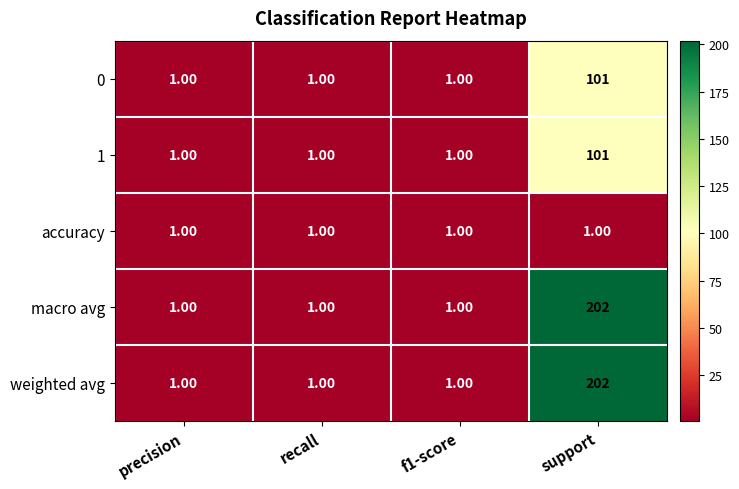

How many distinct data groups are displayed?

5